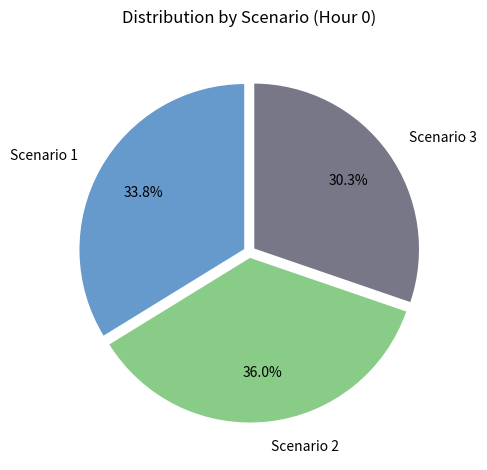

What percentage is the Scenario 2 slice, to the nearest percent?

36%